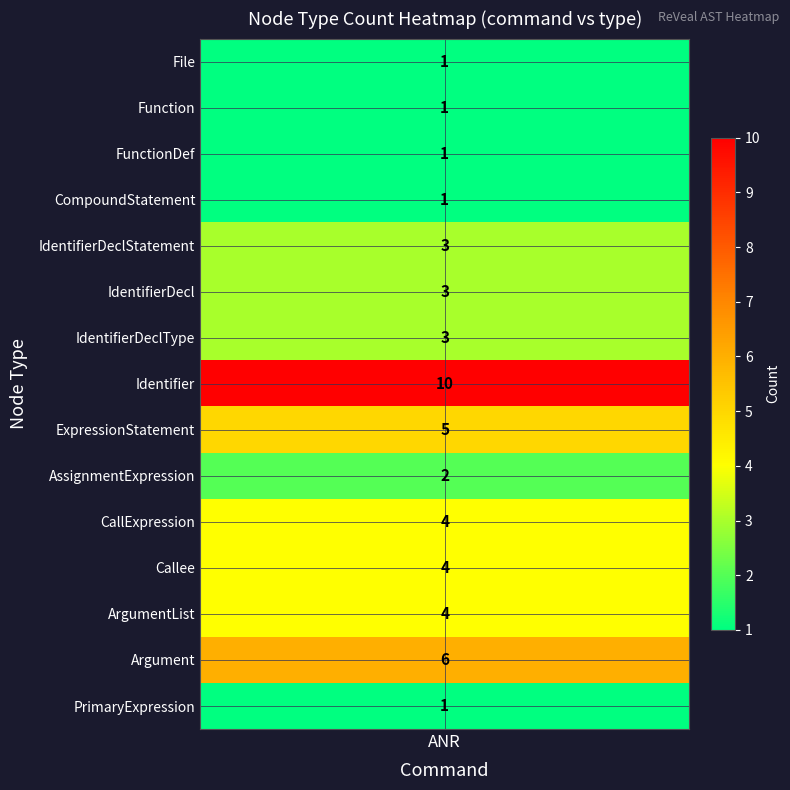

Count the values in the range 1 to 4.

12